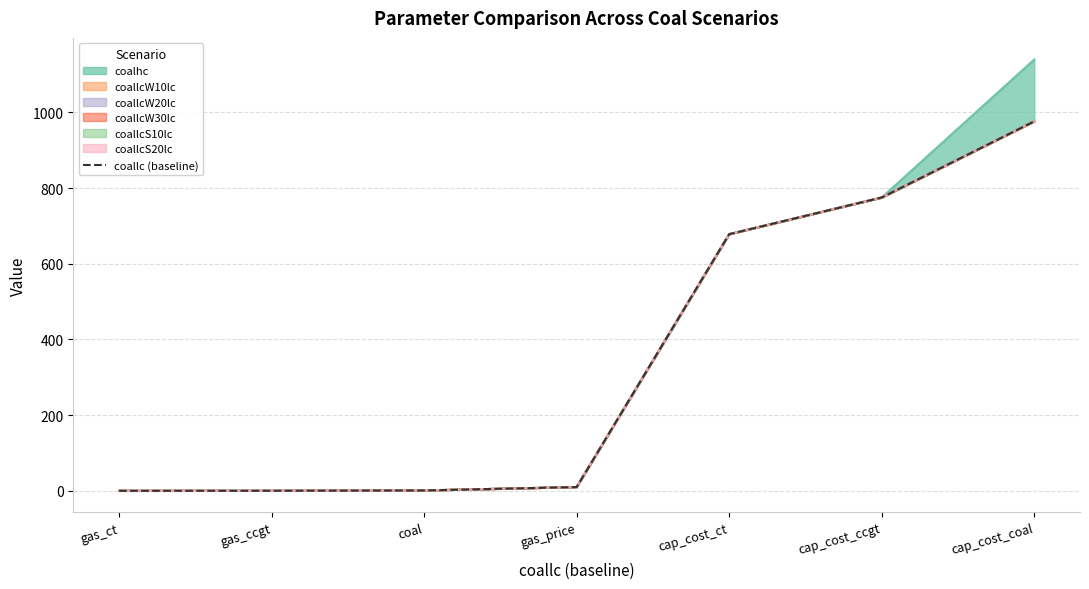

True or false: there are more than 0 points higher than both neighbors.

False